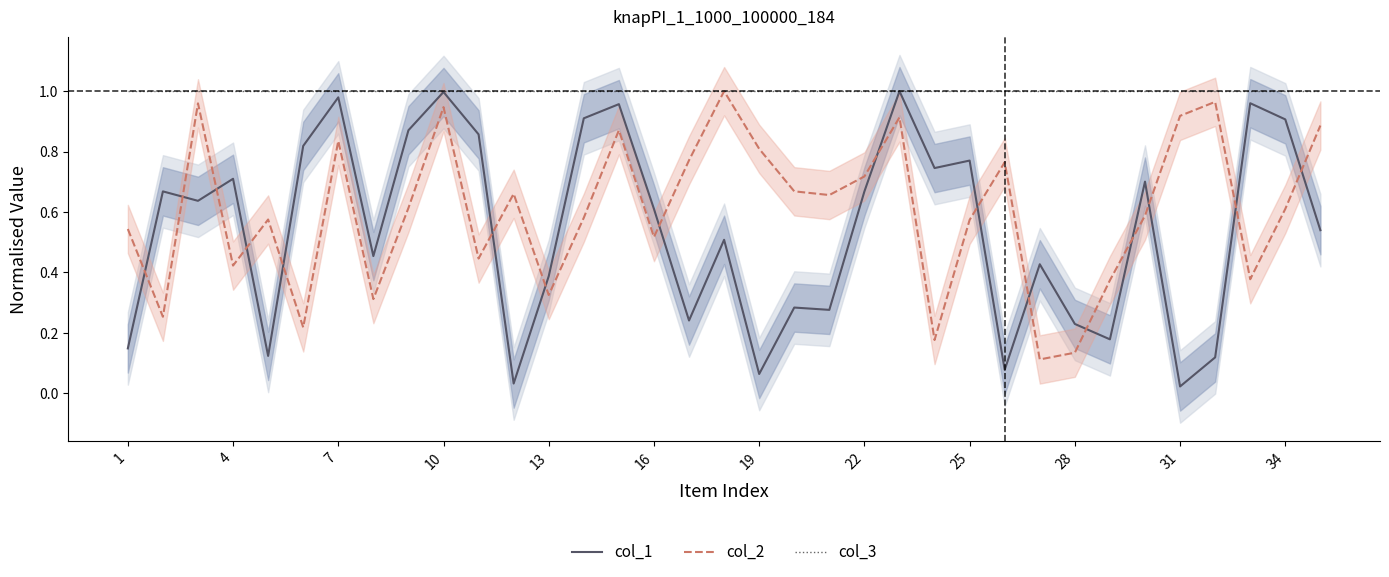

The col_3 series shows 1.0 at 22. True or false?

True